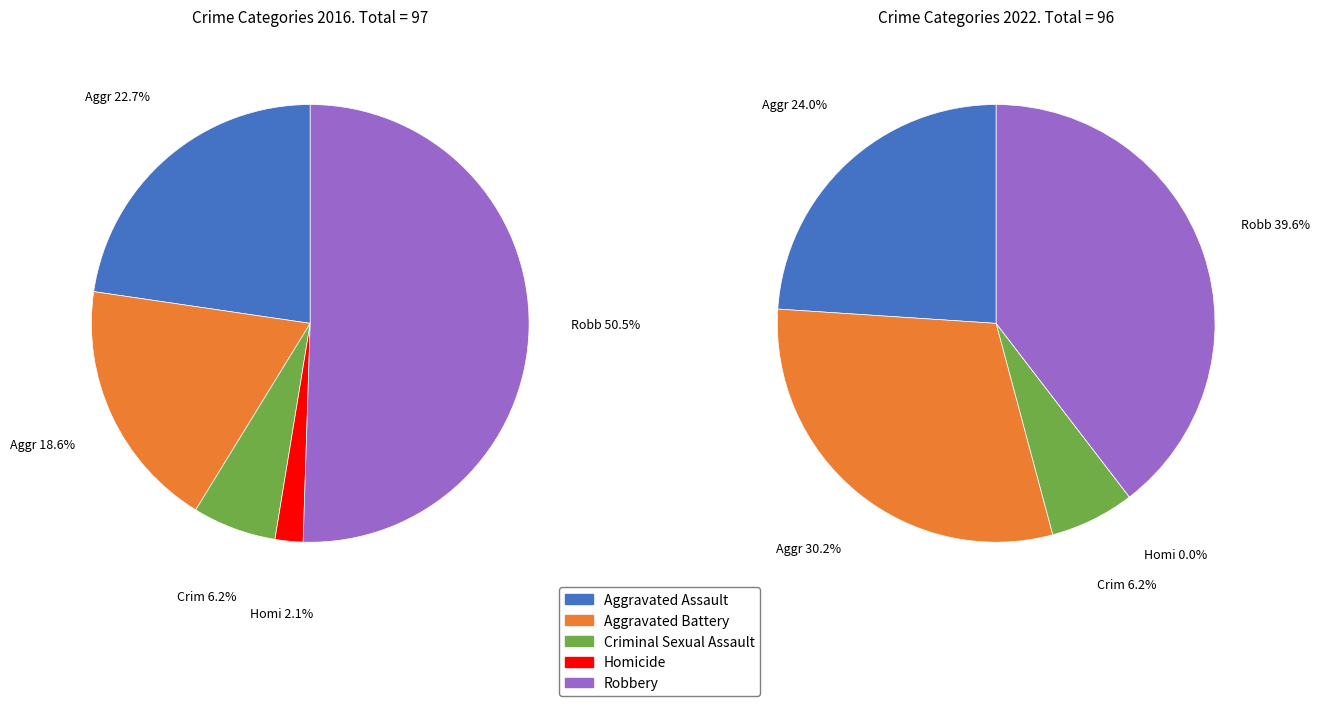

Which slice is the largest?

Robbery